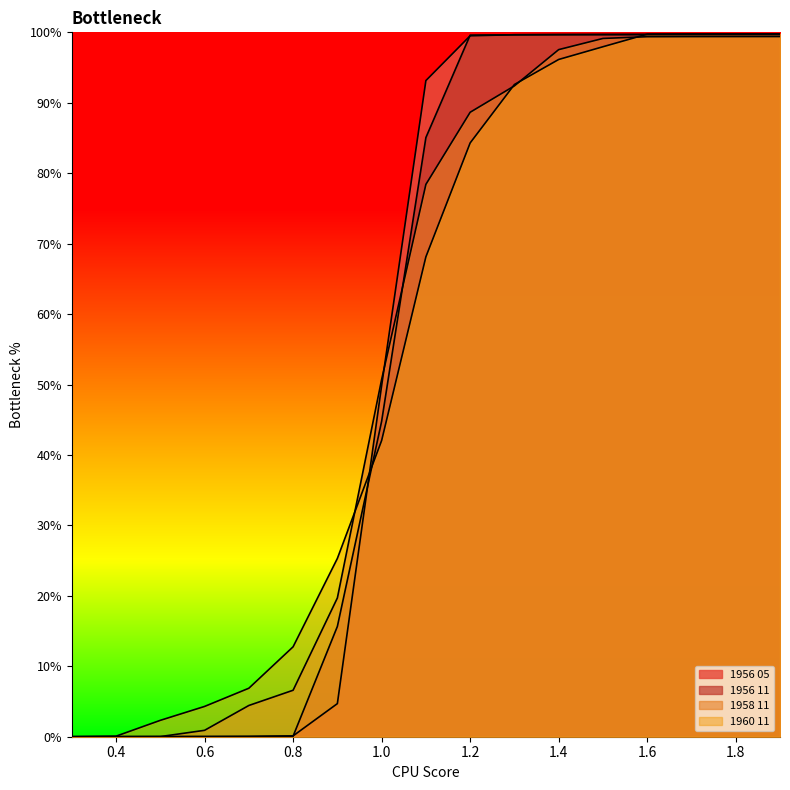

What is the sum of the 1956 11 values at 1.5 and 0.6?

1.0